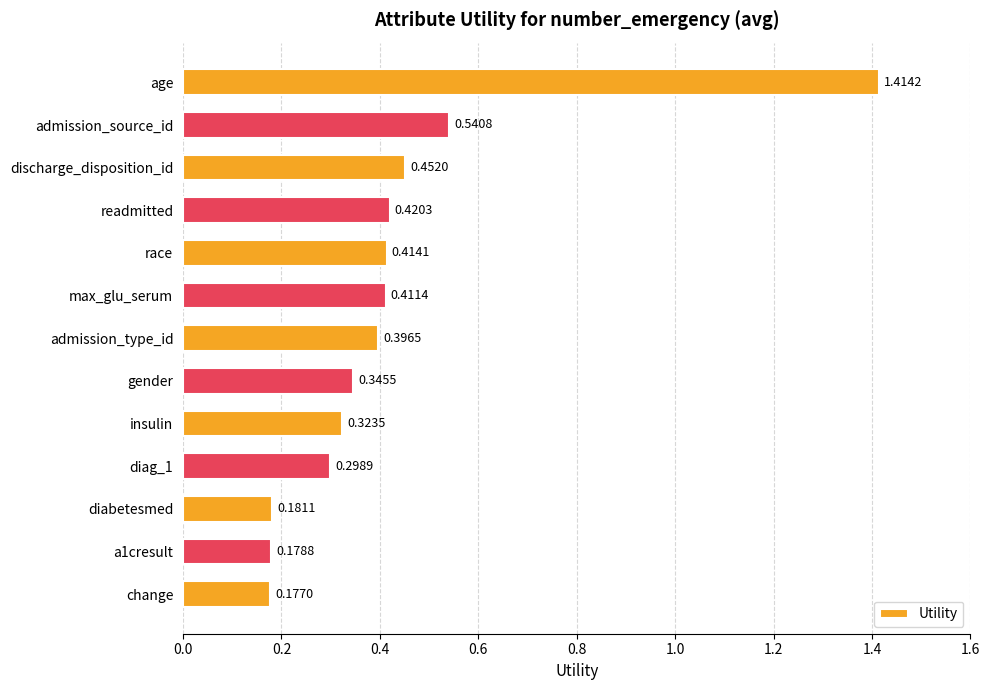

What is the label of the 3rd bar from the top?

discharge_disposition_id